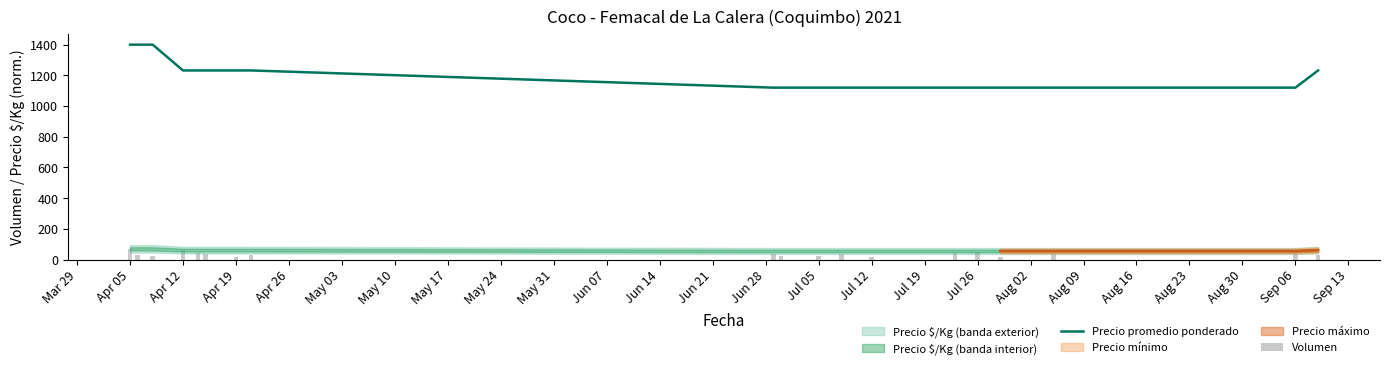

What is the lowest value of the Precio promedio ponderado series?

1120